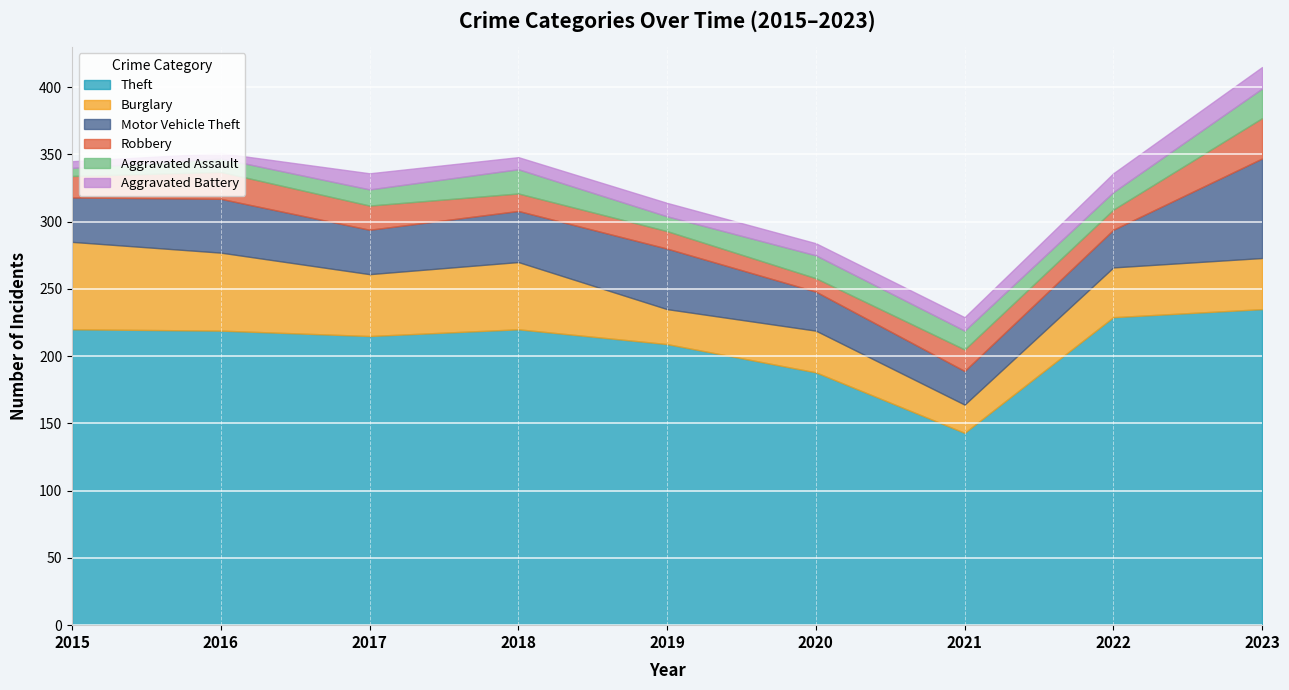

True or false: Aggravated Battery and Motor Vehicle Theft intersect in this chart.

False